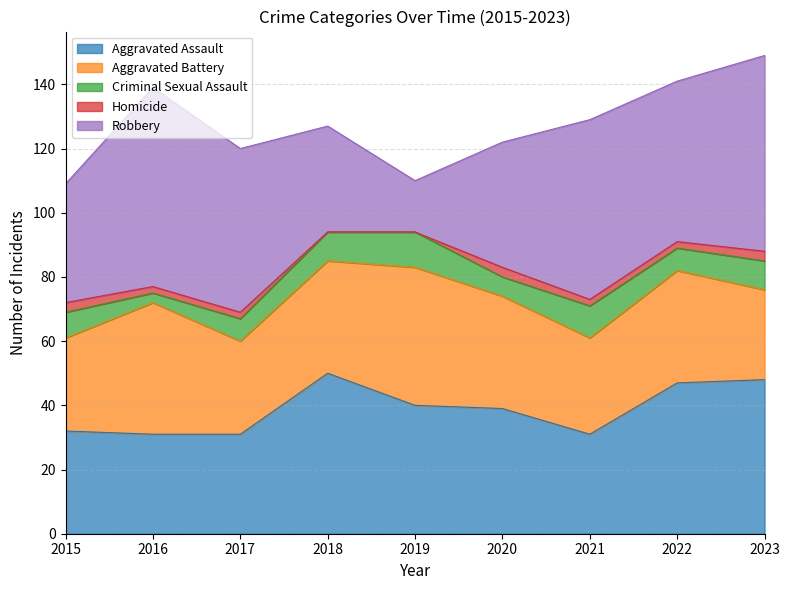

What is the greatest value displayed?

62